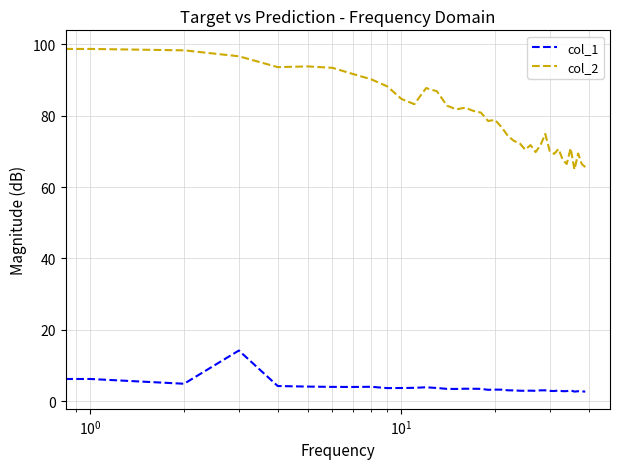

Which series has the widest spread of values?

col_2